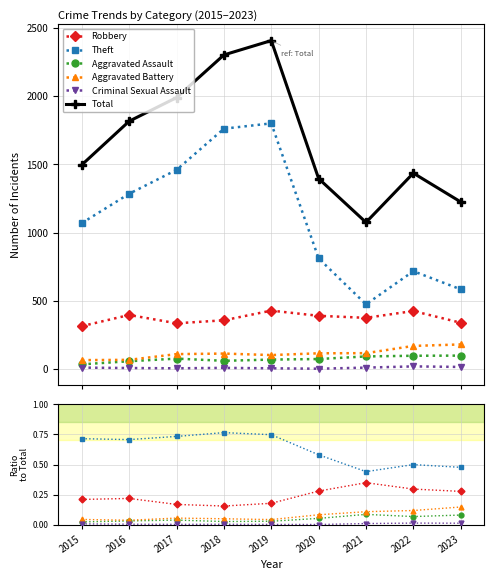

True or false: Aggravated Assault has a value of 0.0 at 2021.

False